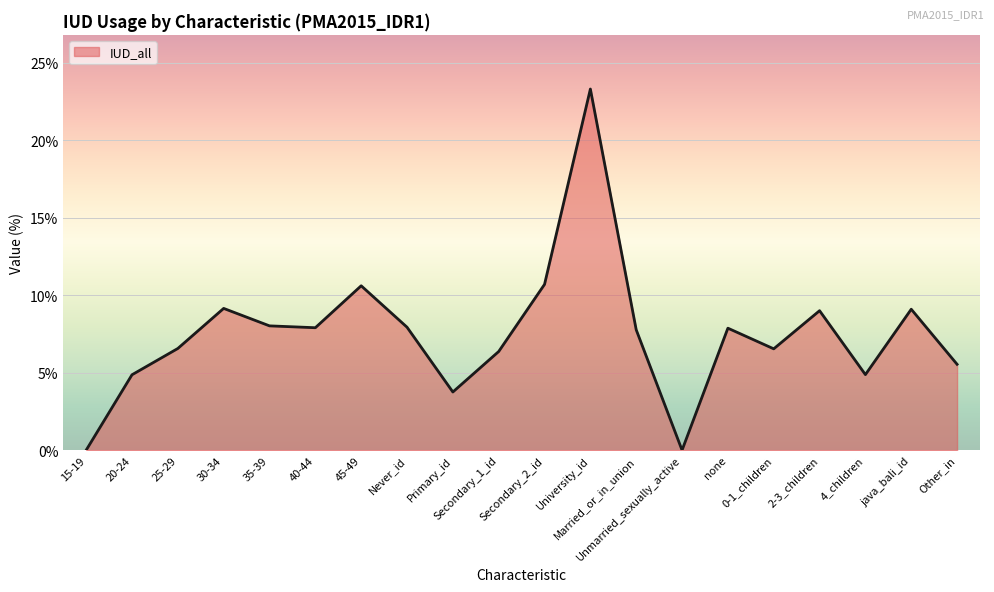

What is the difference between the maximum and minimum values?

23.3